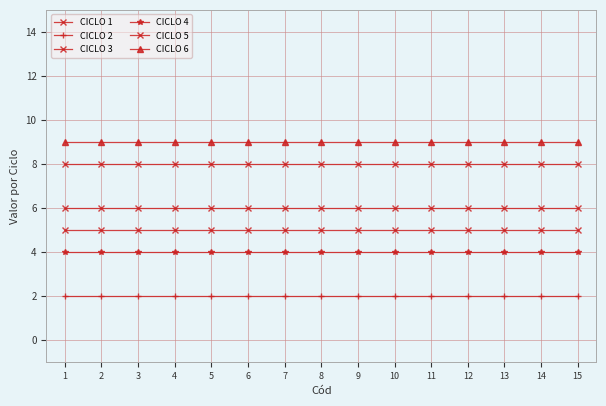

Reading left to right, transcribe all the data shown in this chart.

CICLO 1: 1=5	2=5	3=5	4=5	5=5	6=5	7=5	8=5	9=5	10=5	11=5	12=5	13=5	14=5	15=5
CICLO 2: 1=2	2=2	3=2	4=2	5=2	6=2	7=2	8=2	9=2	10=2	11=2	12=2	13=2	14=2	15=2
CICLO 3: 1=6	2=6	3=6	4=6	5=6	6=6	7=6	8=6	9=6	10=6	11=6	12=6	13=6	14=6	15=6
CICLO 4: 1=4	2=4	3=4	4=4	5=4	6=4	7=4	8=4	9=4	10=4	11=4	12=4	13=4	14=4	15=4
CICLO 5: 1=8	2=8	3=8	4=8	5=8	6=8	7=8	8=8	9=8	10=8	11=8	12=8	13=8	14=8	15=8
CICLO 6: 1=9	2=9	3=9	4=9	5=9	6=9	7=9	8=9	9=9	10=9	11=9	12=9	13=9	14=9	15=9